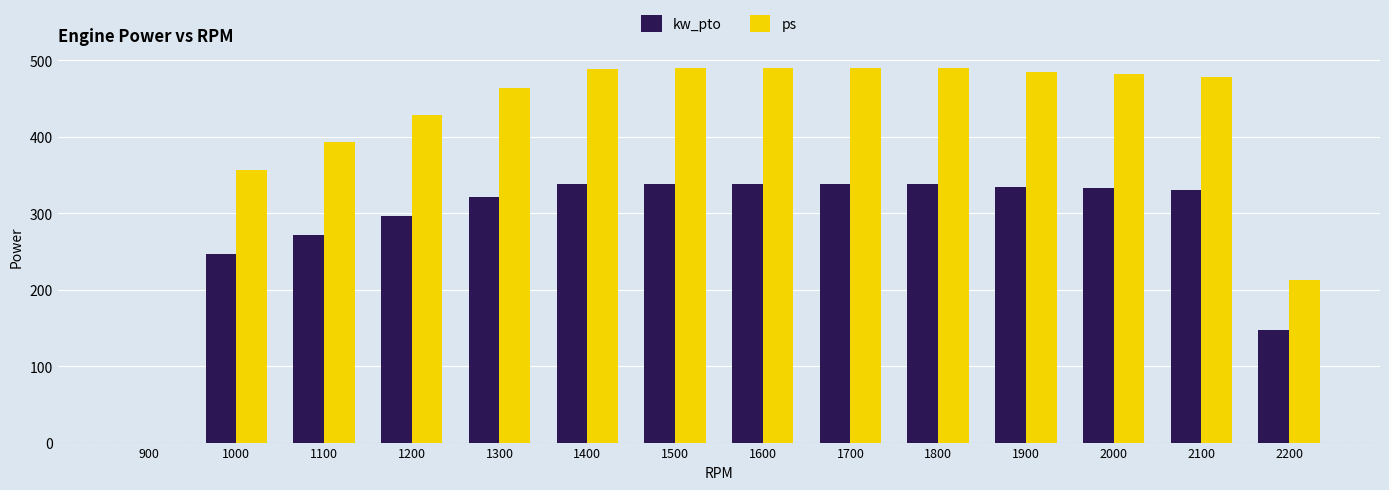

Between 1200 and 2200, which series saw the biggest shift?

ps